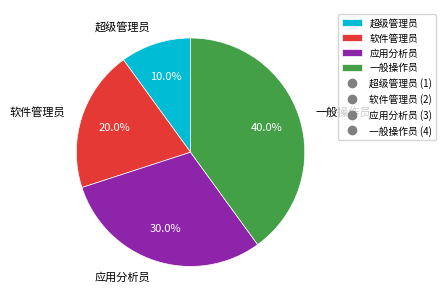

Which slice is the largest?

一般操作员